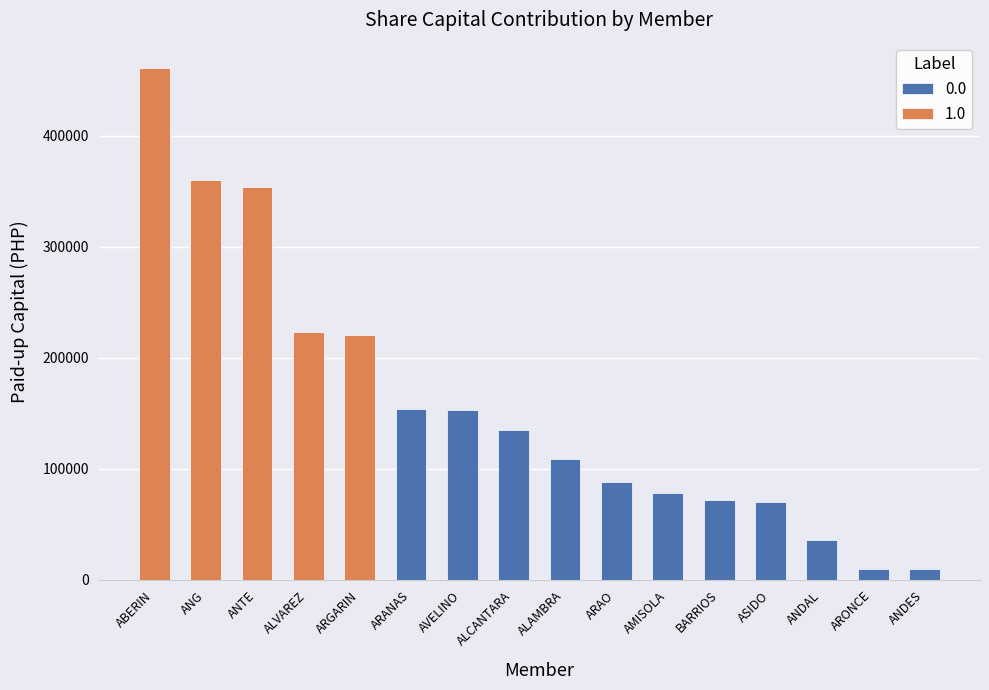

Read the Paid-up Capital value at ARGARIN, MA. ISABEL CANO.

221000